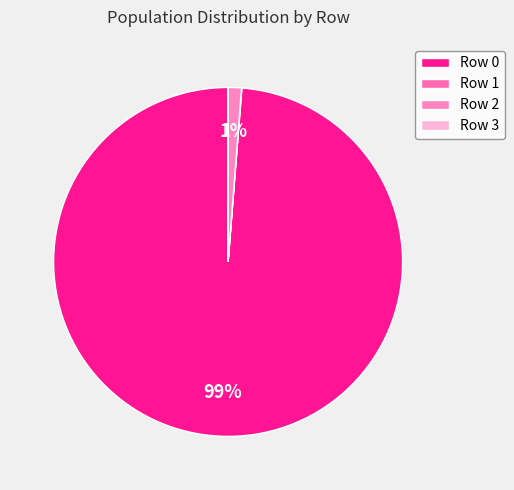

Rank the categories by value from highest to lowest.

0, 2, 1, 3